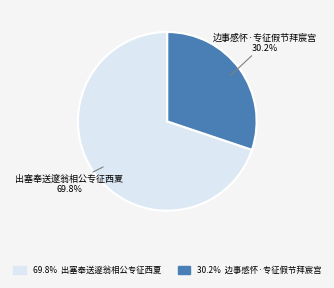

To the nearest percent, what percentage of the pie is 边事感怀·专征假节拜宸宫?

30%